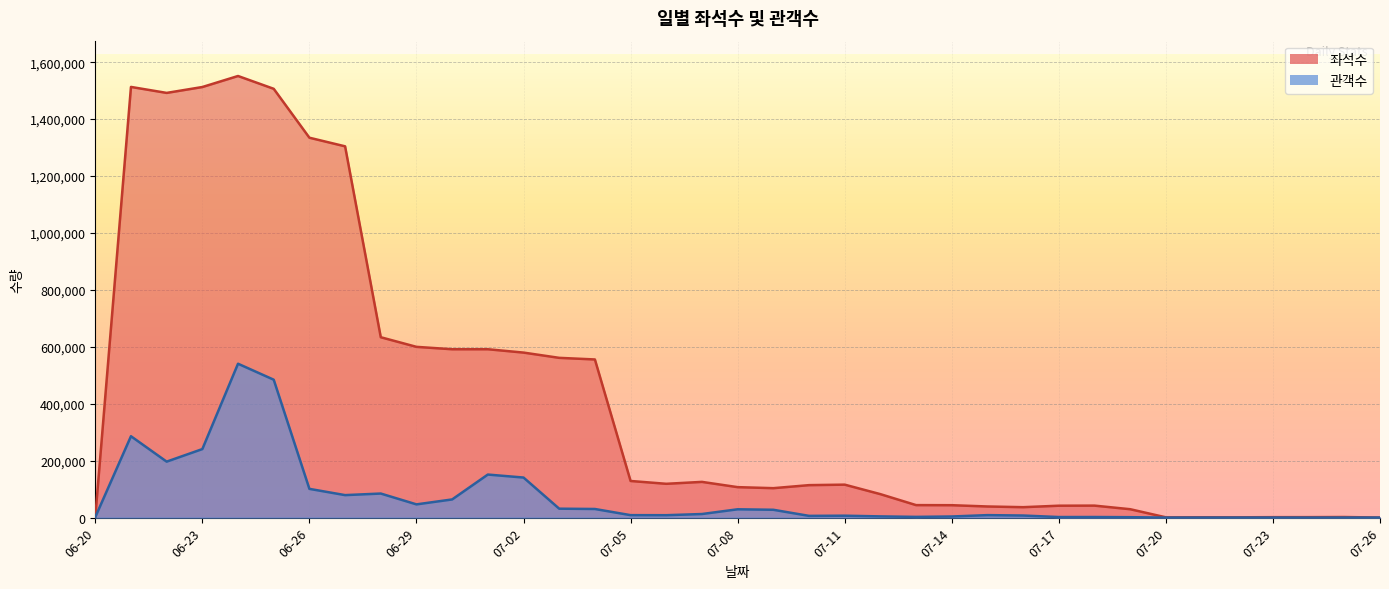

At which label does 관객수 reach its minimum?

07-24